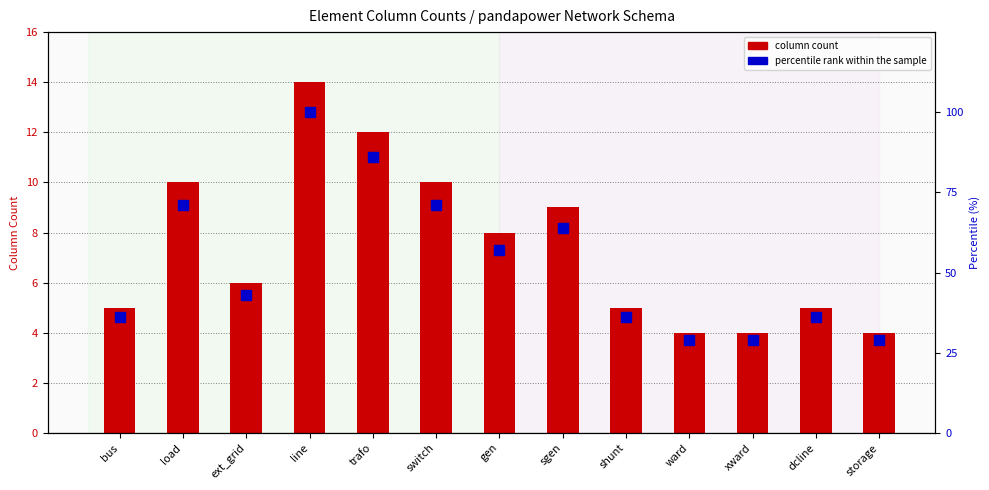

Which series has the widest spread of Y values?

percentile rank within the sample